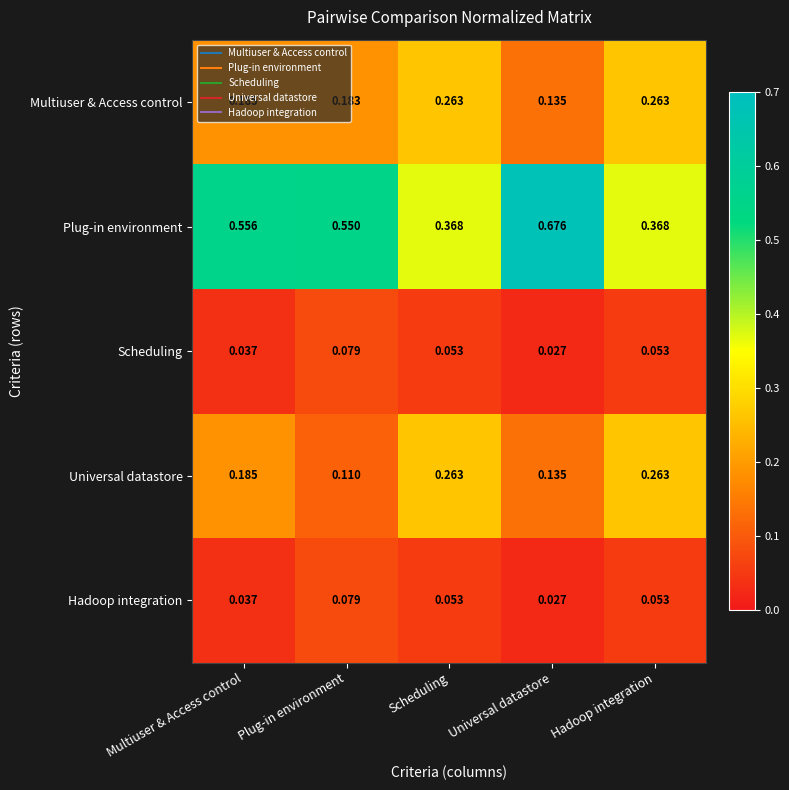

Which series has the widest spread of values?

Plug-in environment